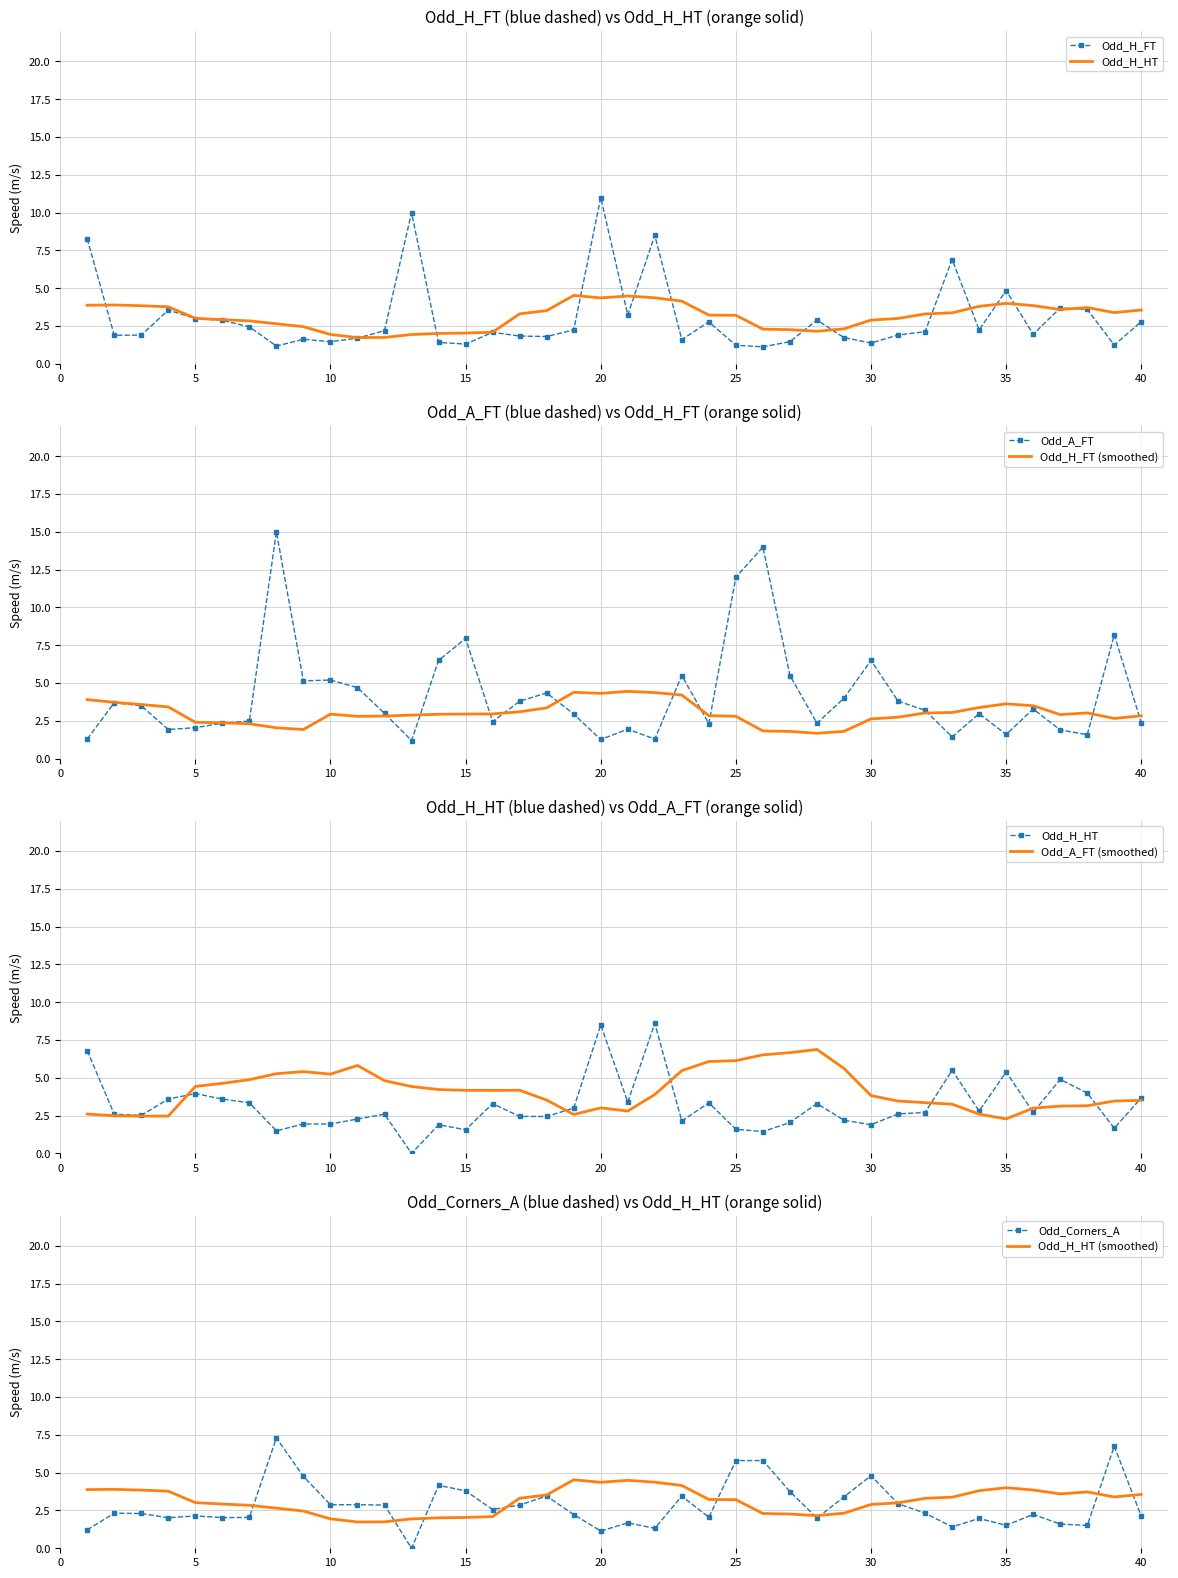

Between 11 and 30, which series saw the biggest shift?

Odd_Corners_A